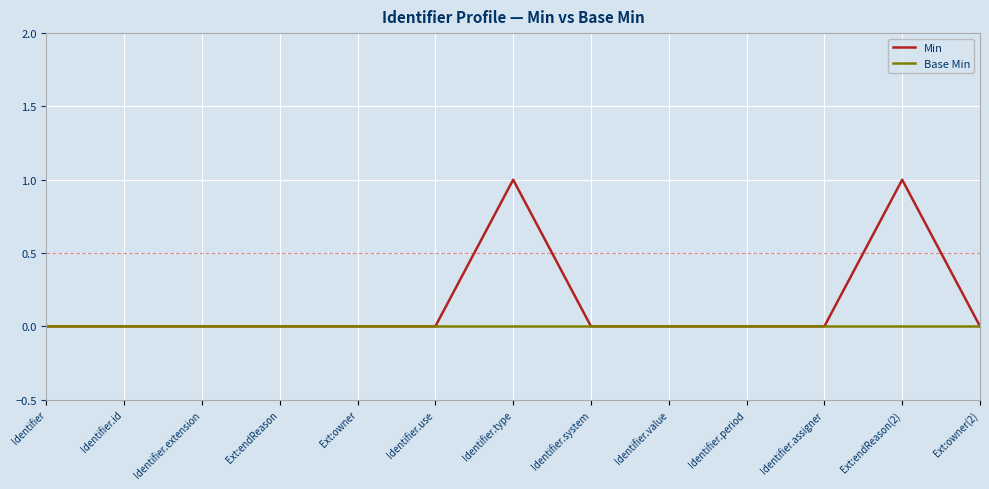

Which series has the largest total across all categories?

Min